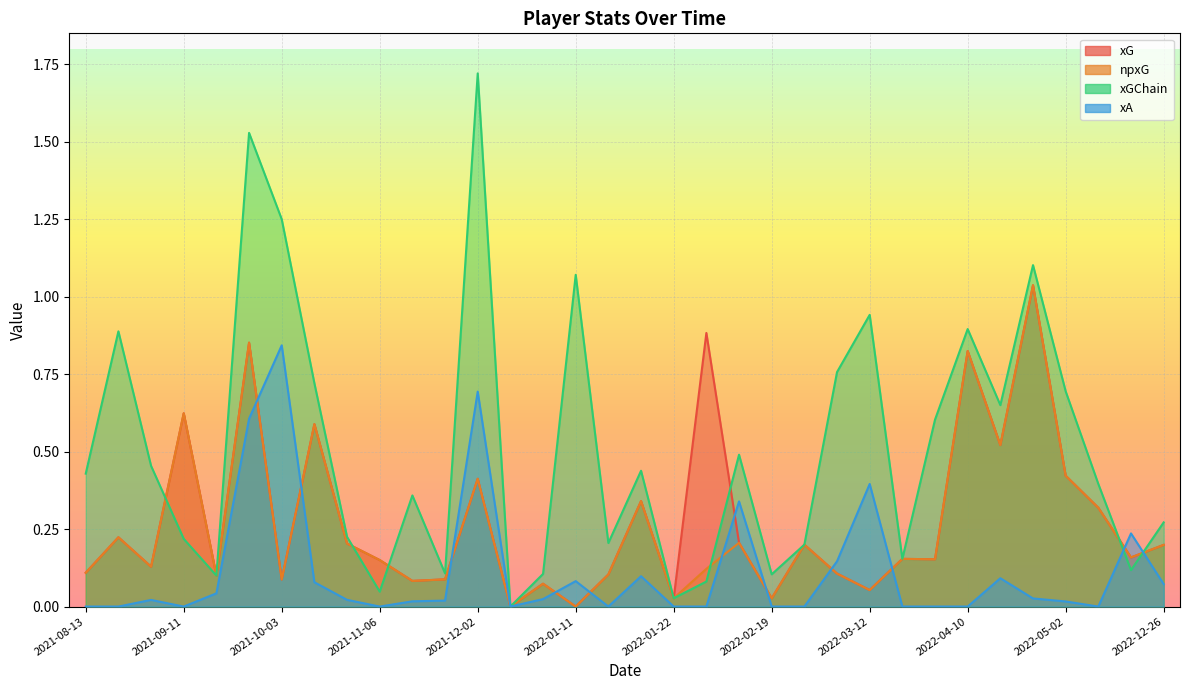

How many values in npxG are above zero?

32